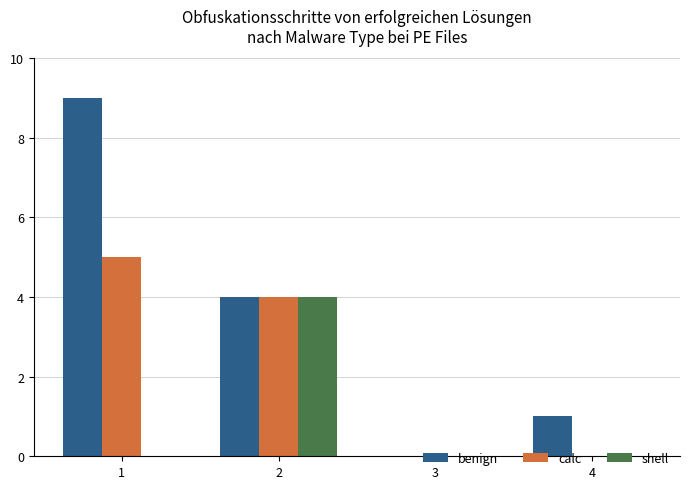

At which category is the sum across all series the highest?

1